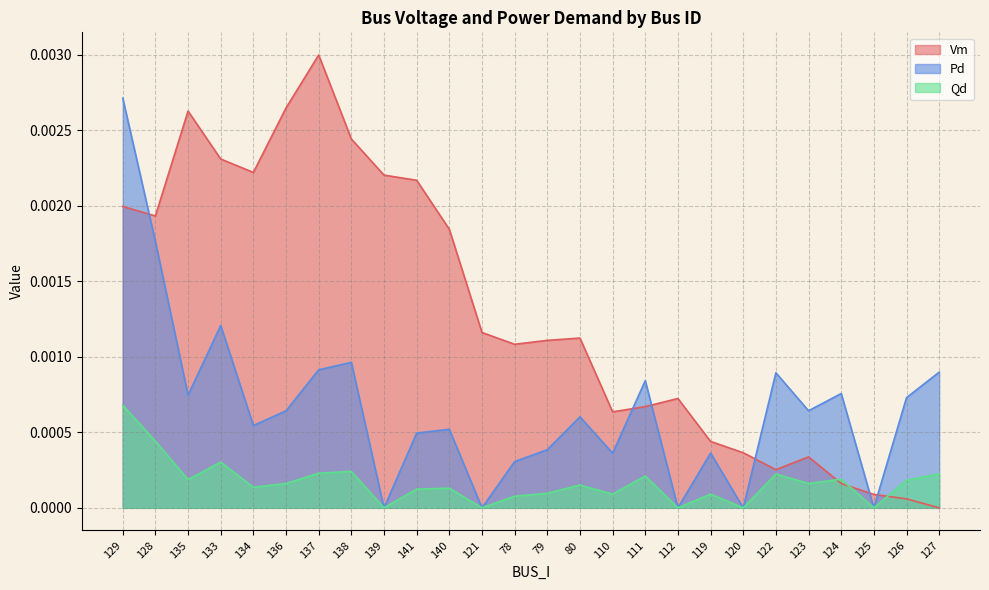

At which label is Vm closest to 0?

127